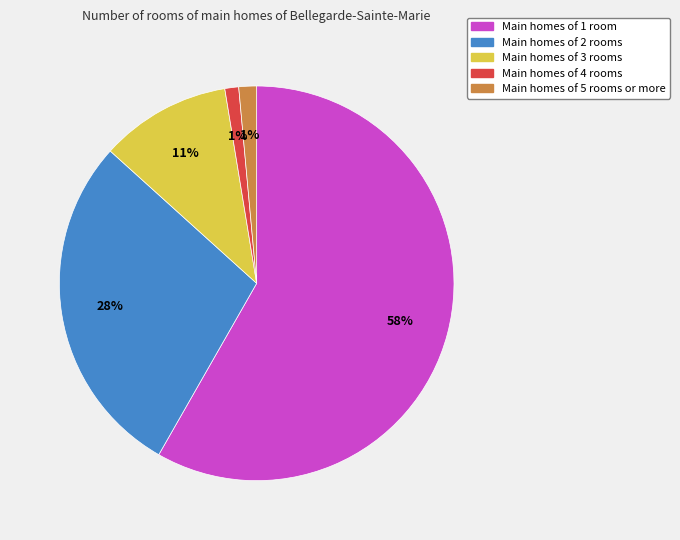

To the nearest percent, what is the average slice percentage?

20%